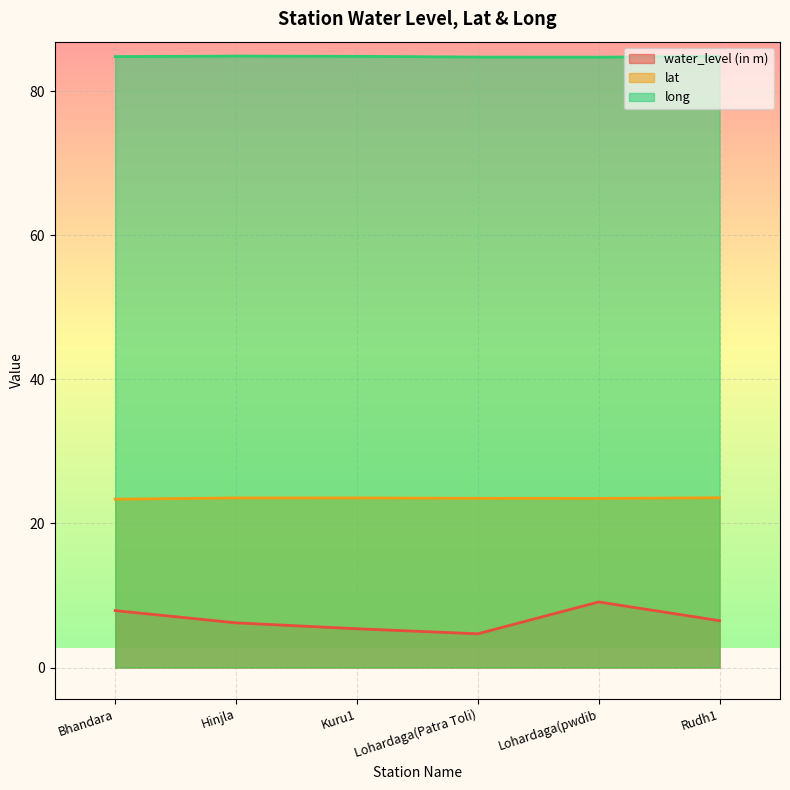

How many interior local peaks does the long series have?

1